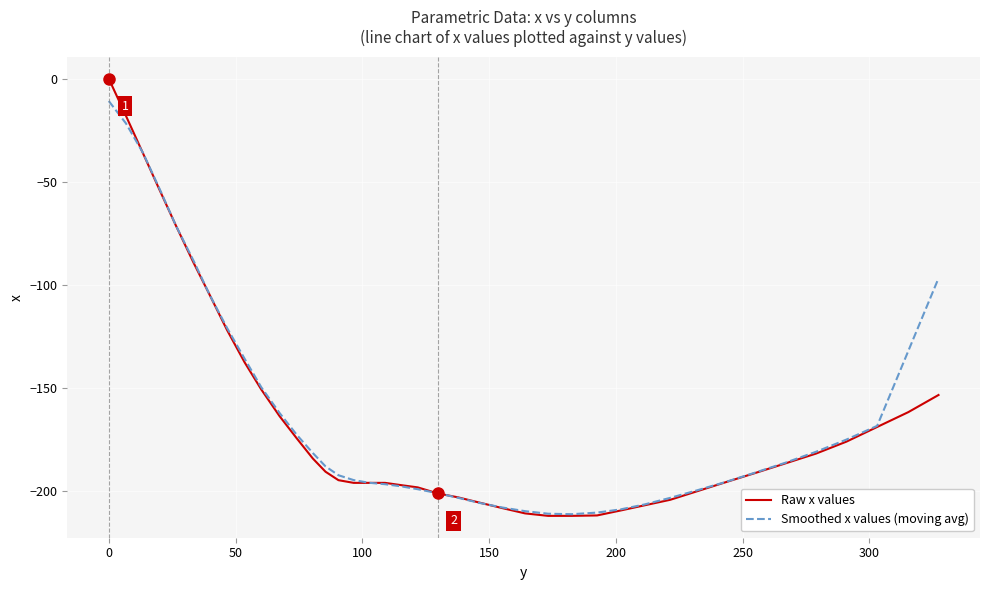

Which series has the largest range (max minus min)?

Raw x values